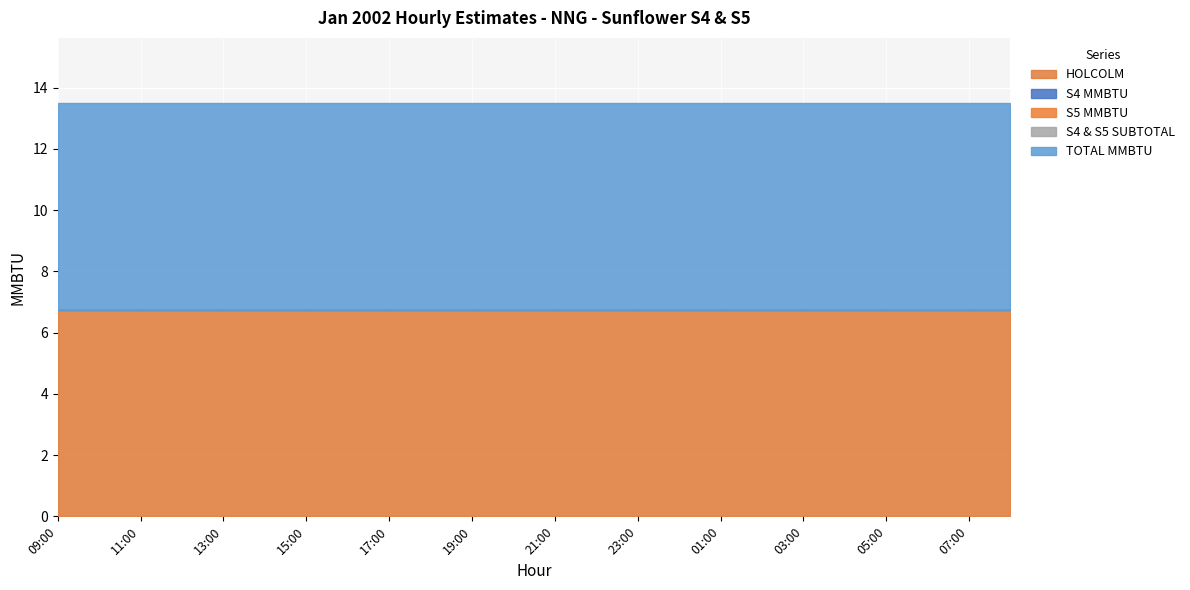

What is the average value of the TOTAL MMBTU series?

6.8